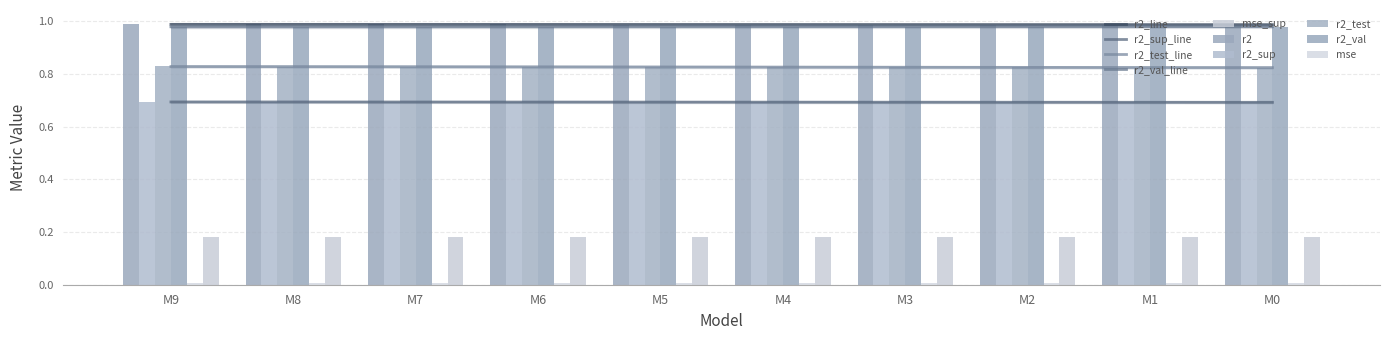

At M1, list the series in order from largest to smallest.

r2, r2_val, r2_test, r2_sup, mse_sup, mse